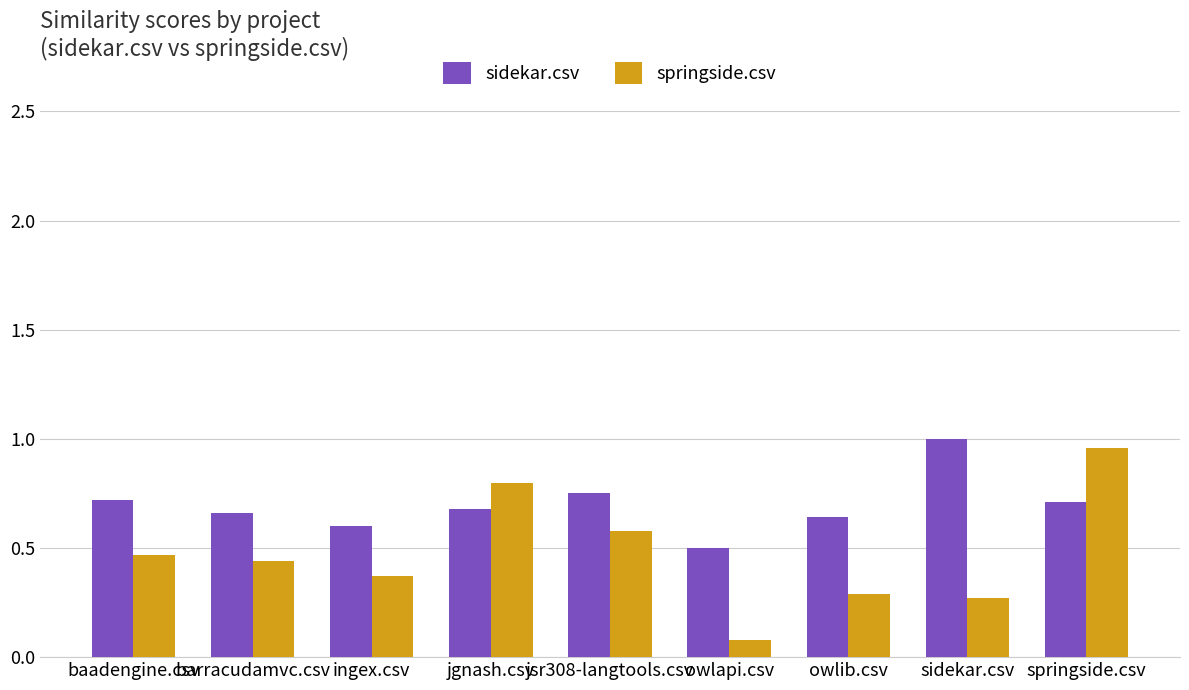

What is the label of the 8th bar from the left?

sidekar.csv